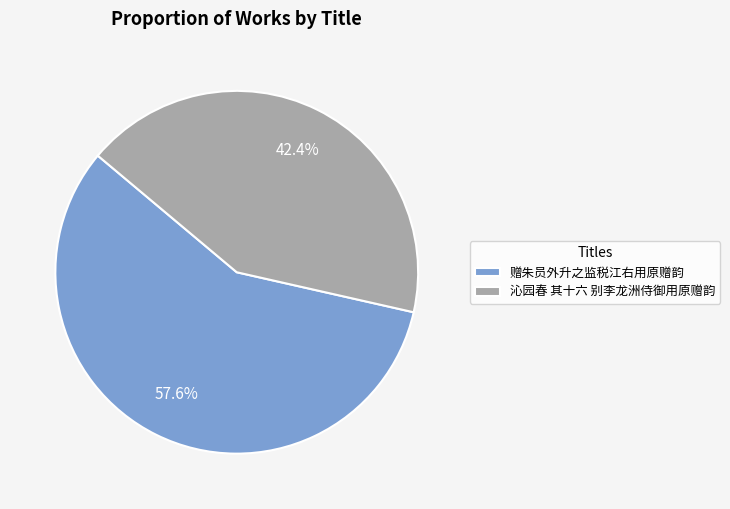

Which slice represents more than half of the pie?

赠朱员外升之监税江右用原赠韵